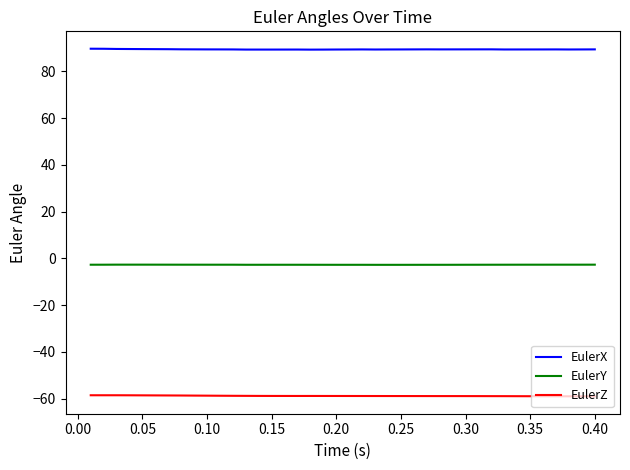

Rank the series by their average value, from highest to lowest.

EulerX, EulerY, EulerZ